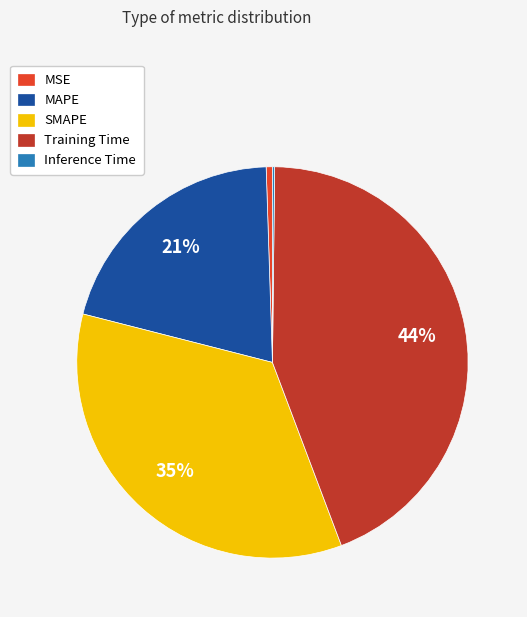

Is it true that Training Time is 51% of the pie?

False